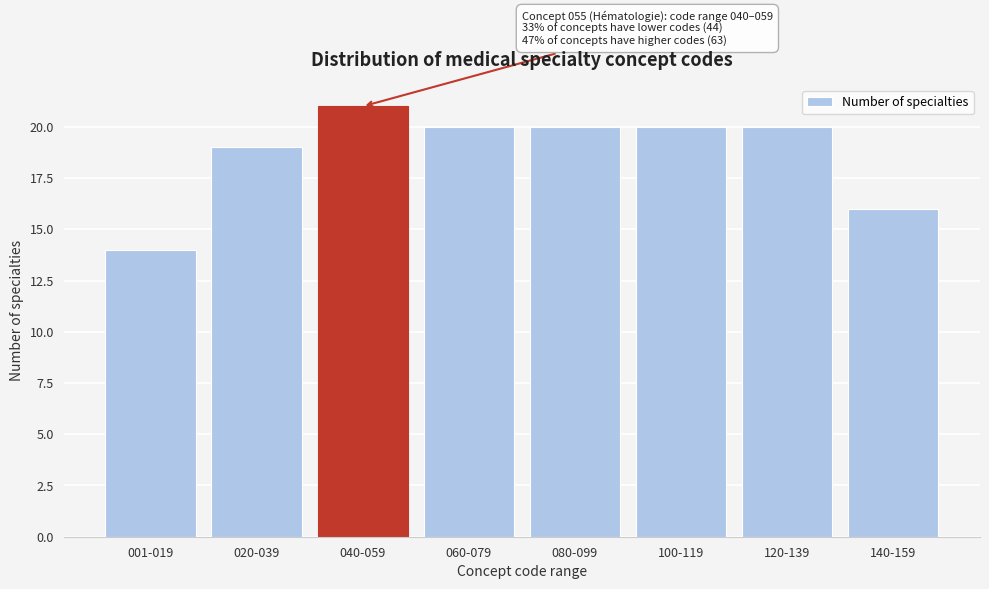

Reading left to right, extract all data points from this chart.

14	19	21	20	20	20	20	16